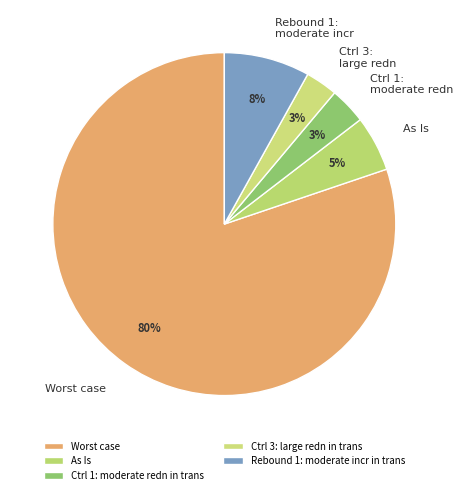

Count the number of slices in the pie.

5